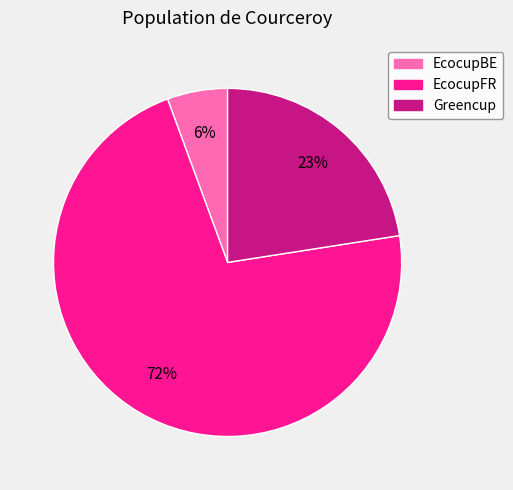

What is the smallest slice in the pie chart?

EcocupBE